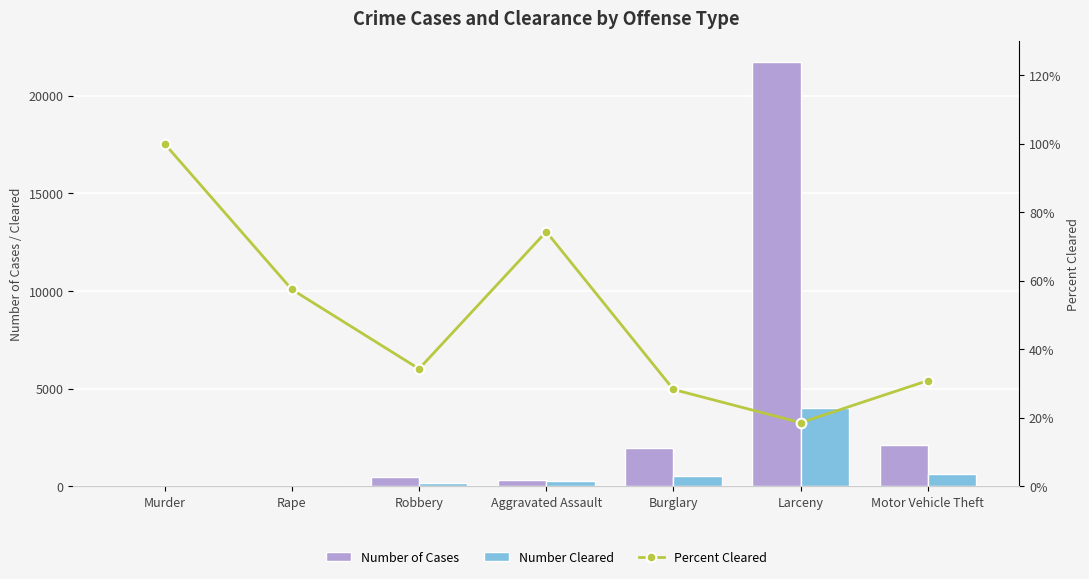

Which series has the largest range (max minus min)?

Number of Cases